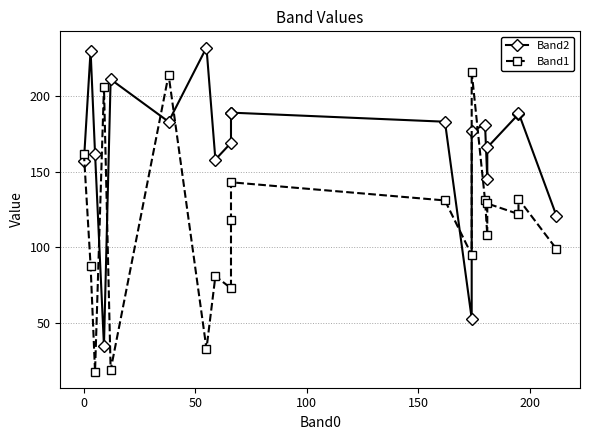

Reading left to right, what are all the values shown in this chart?

Band2: 157	230	162	35	211	183	232	158	169	189	189	183	53	177	181	145	166	188	189	121
Band1: 162	88	18	206	19	214	33	81	73	118	143	131	95	216	131	108	129	122	132	99